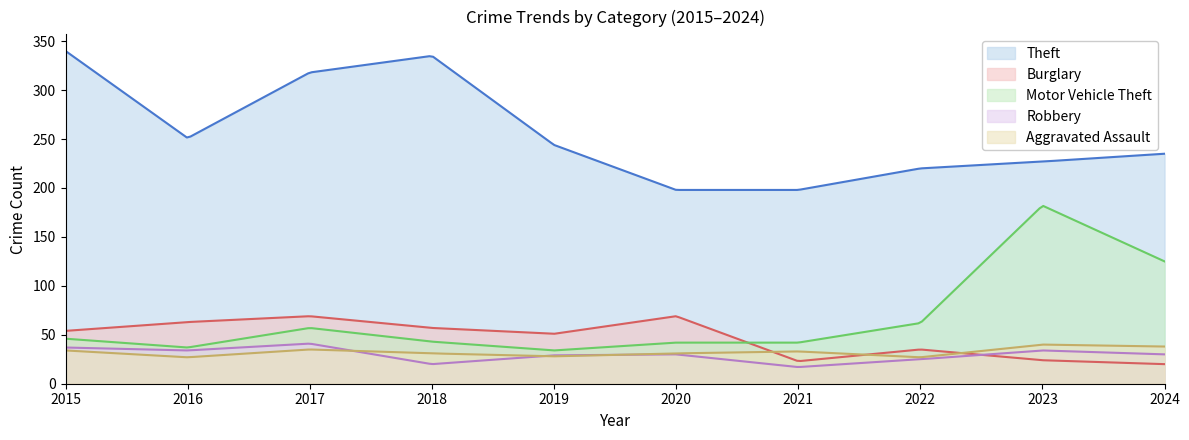

How many intersections are there between Burglary and Motor Vehicle Theft?

1